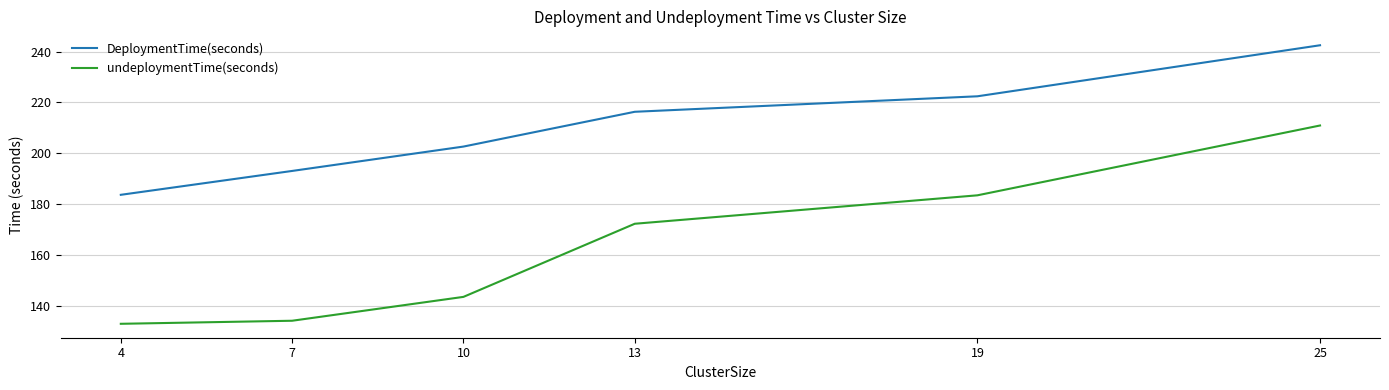

True or false: DeploymentTime(seconds) has a value of 324.2 at 7.

False